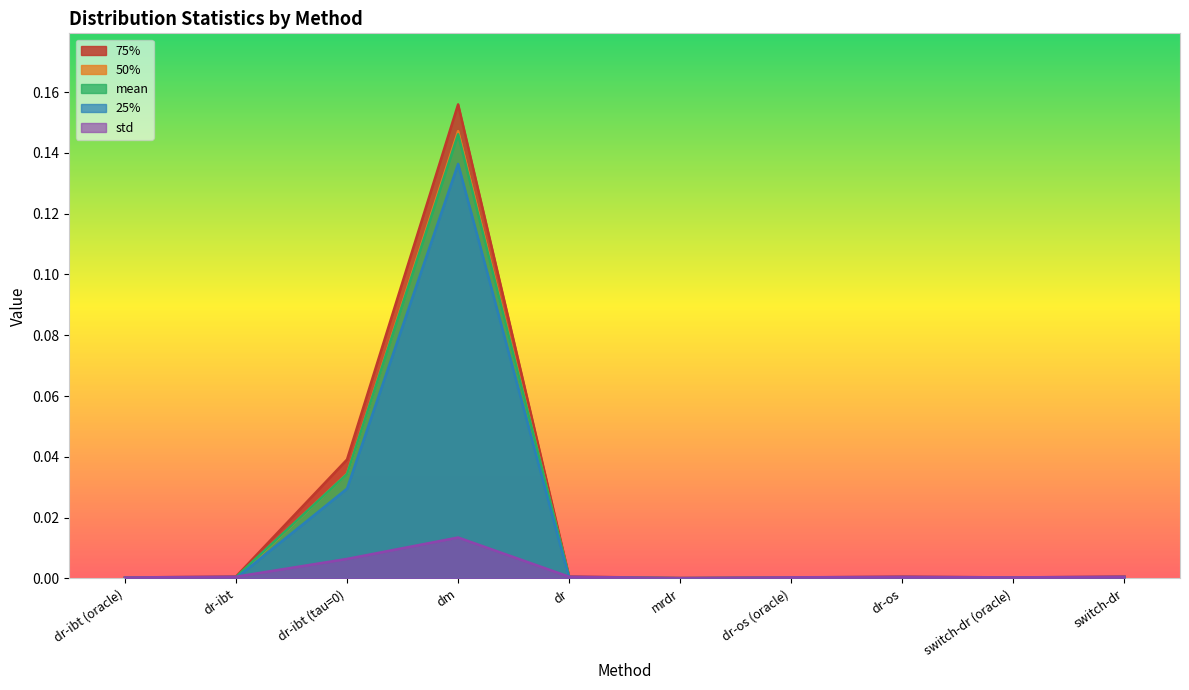

True or false: 50% and 75% intersect in this chart.

False